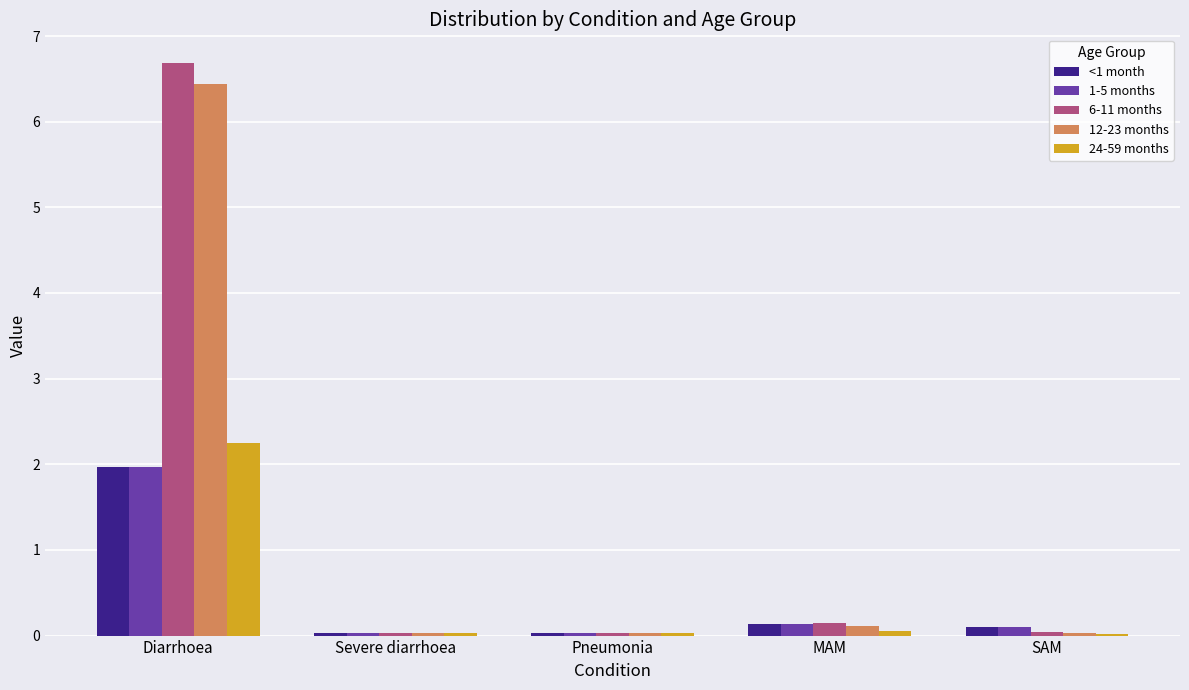

What is the sum of all 6-11 months values?

6.9